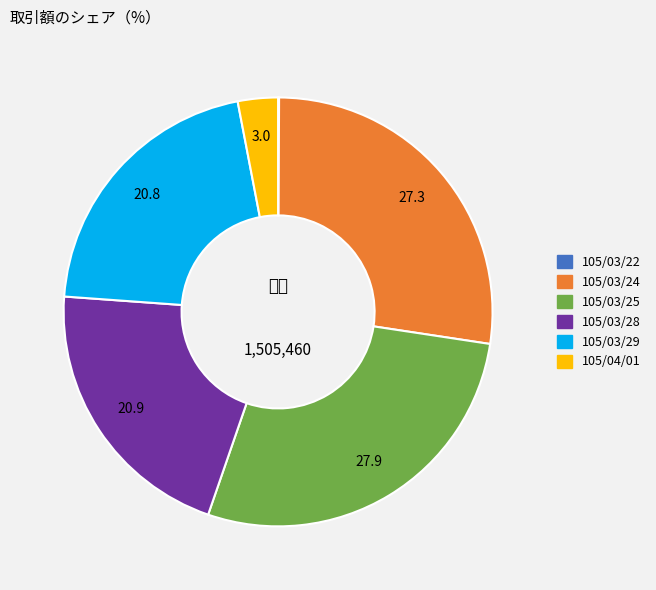

Is the sum of 105/03/28 and 105/03/25 greater than half?

No